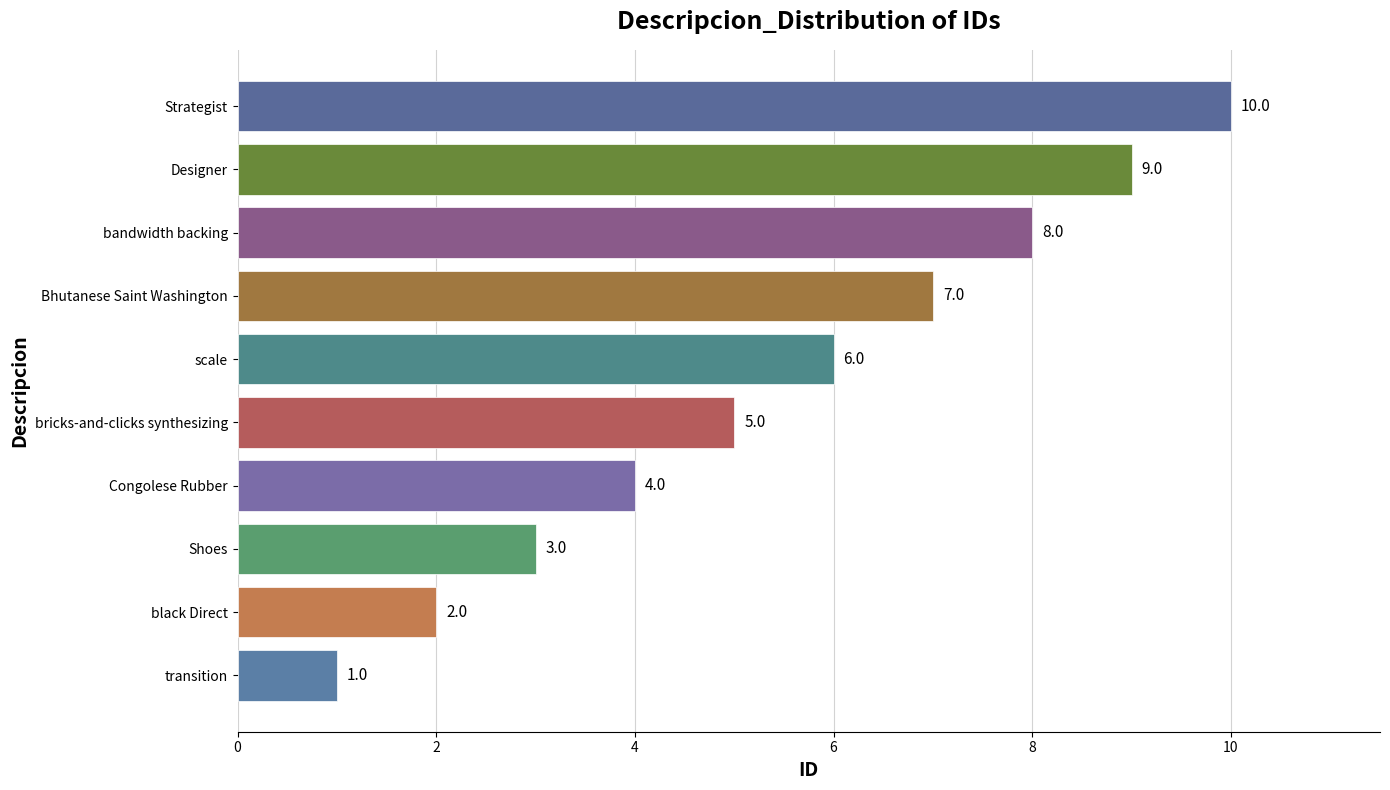

Does the chart contain any negative values?

No